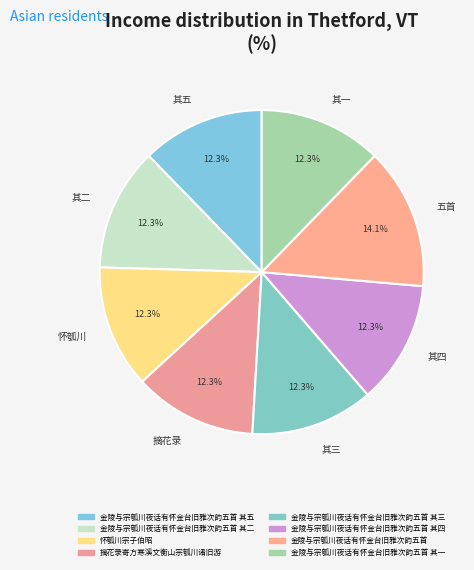

Combined, do 其四 and 其二 account for over 50%?

No